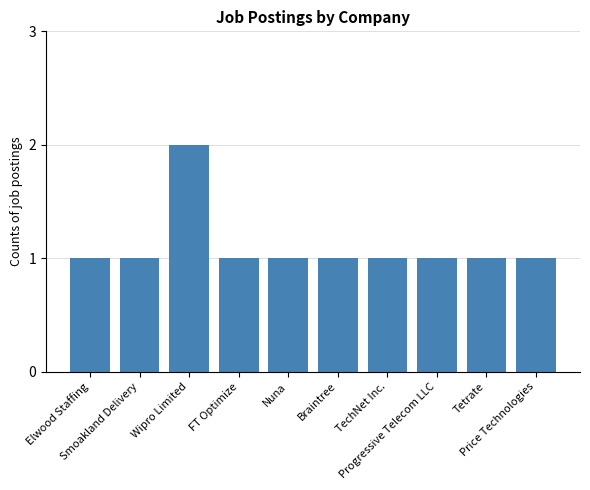

Reading left to right, list all the values displayed in this chart.

Elwood Staffing=1	Smoakland Delivery=1	Wipro Limited=2	FT Optimize=1	Nuna=1	Braintree=1	TechNet Inc.=1	Progressive Telecom LLC=1	Tetrate=1	Price Technologies=1